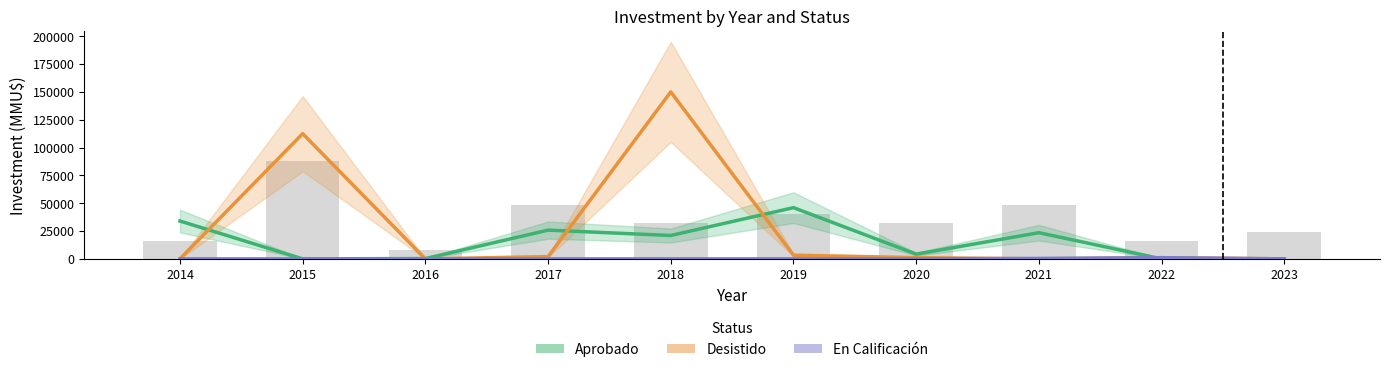

True or false: Aprobado has a value of -19249 at 2015.

False